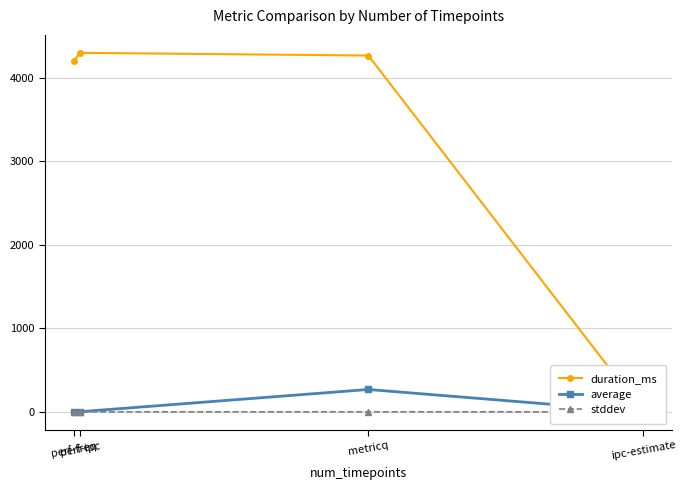

Reading left to right, extract all data points from this chart.

duration_ms: perf-freq=4202.0	perf-ipc=4302.0	metricq=4270.0	ipc-estimate=0.0
average: perf-freq=1.5	perf-ipc=2.0	metricq=268.1	ipc-estimate=1.2
stddev: perf-freq=0.0	perf-ipc=0.0	metricq=0.2	ipc-estimate=0.0